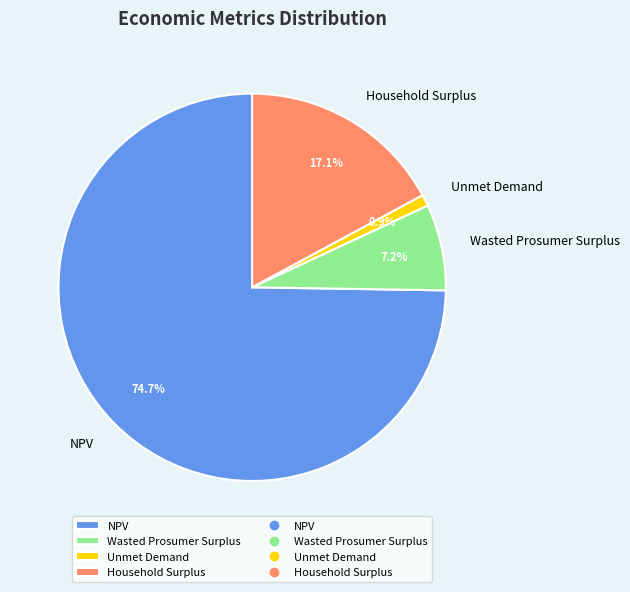

How many segments does this pie chart have?

4